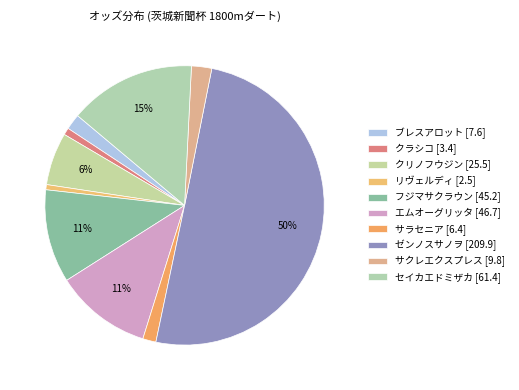

Is it true that クラシコ is 1% of the pie?

True